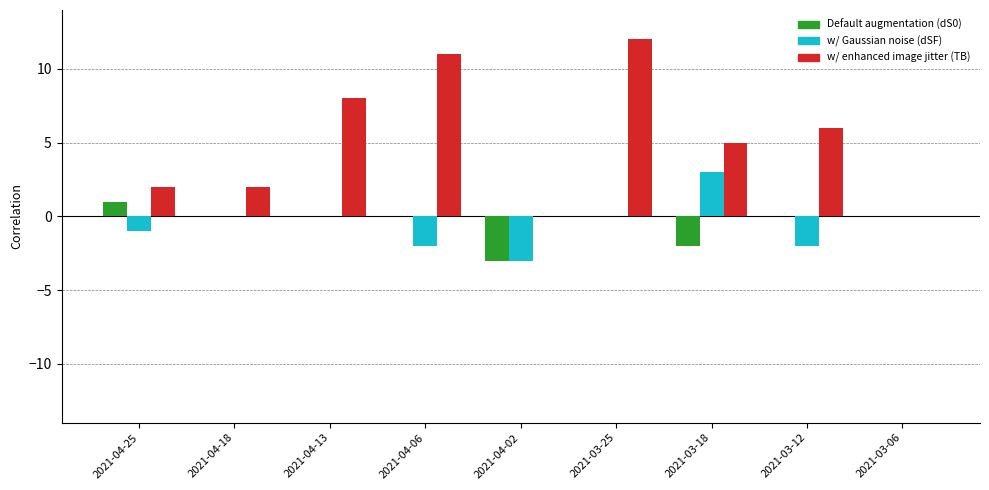

Between 2021-03-06 and 2021-04-18, which is larger?

2021-03-06